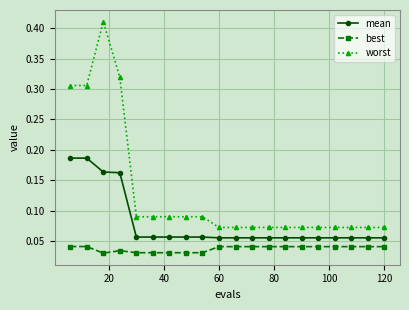

Which series has the widest spread of values?

worst